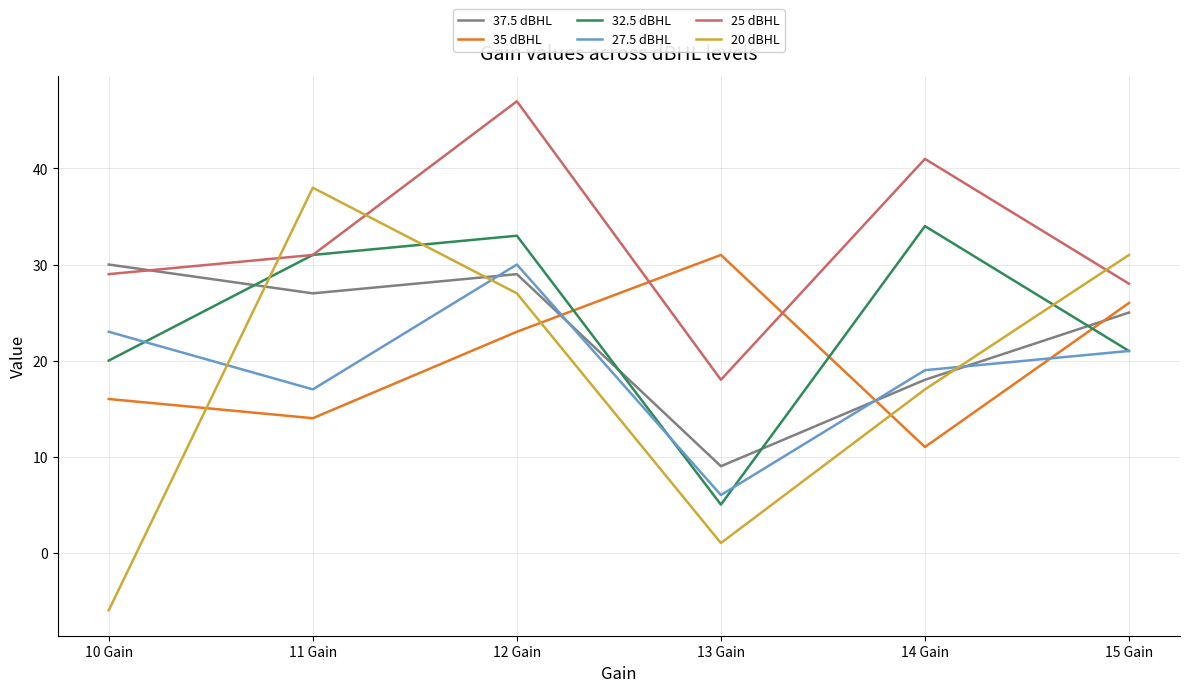

Which series has the widest spread of values?

20 dBHL